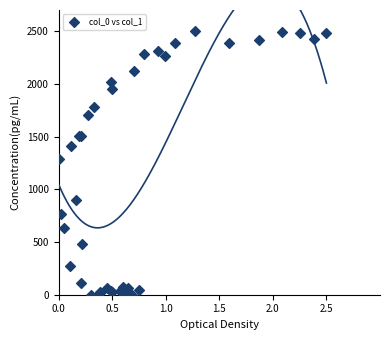

What Y value in the scatter plot is closest to 1250?

1289.3